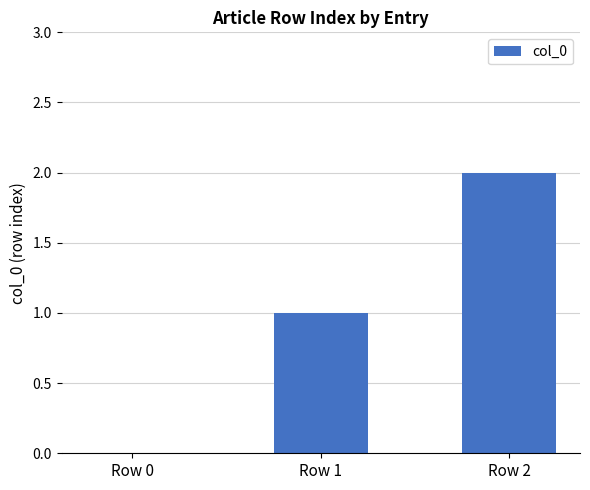

How many values are above zero?

2